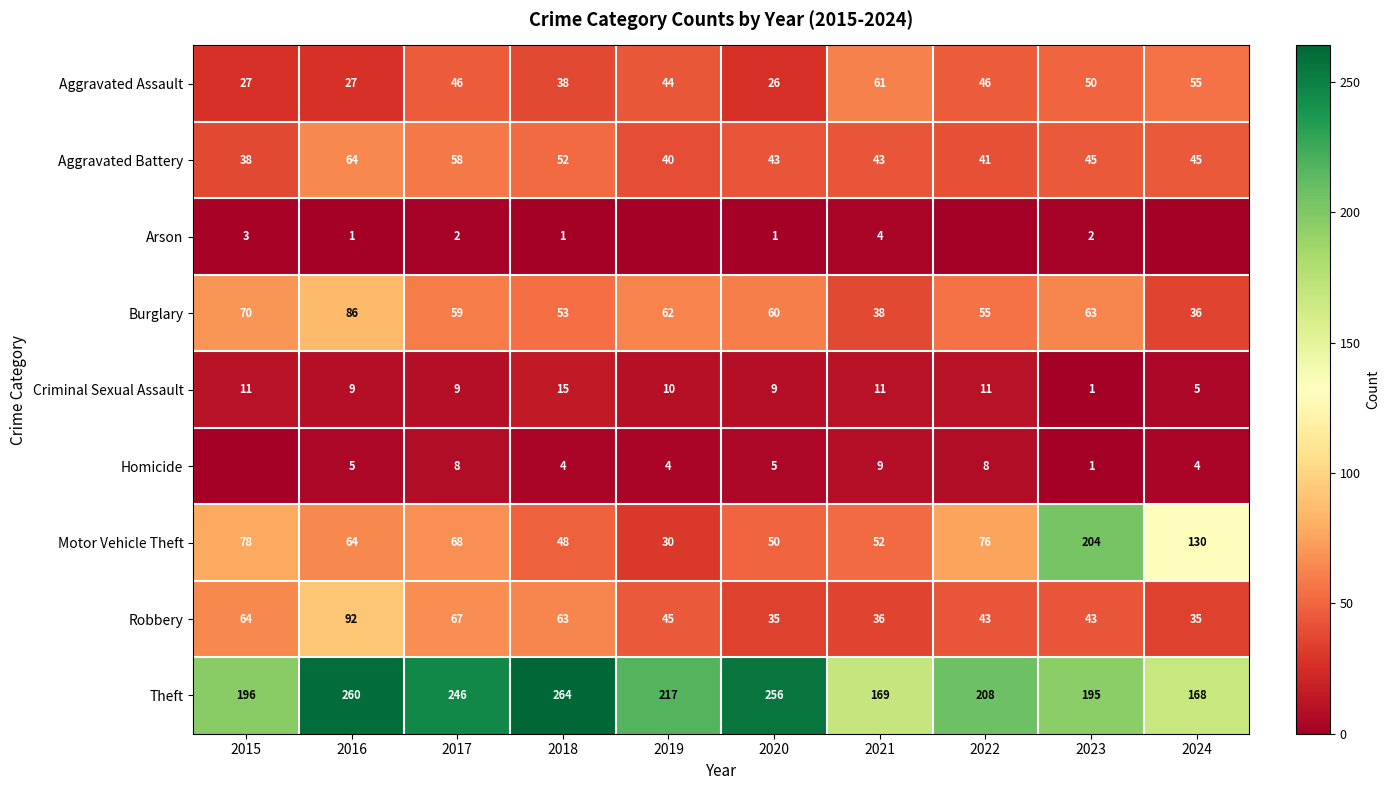

At which category is the sum across all series the highest?

2016